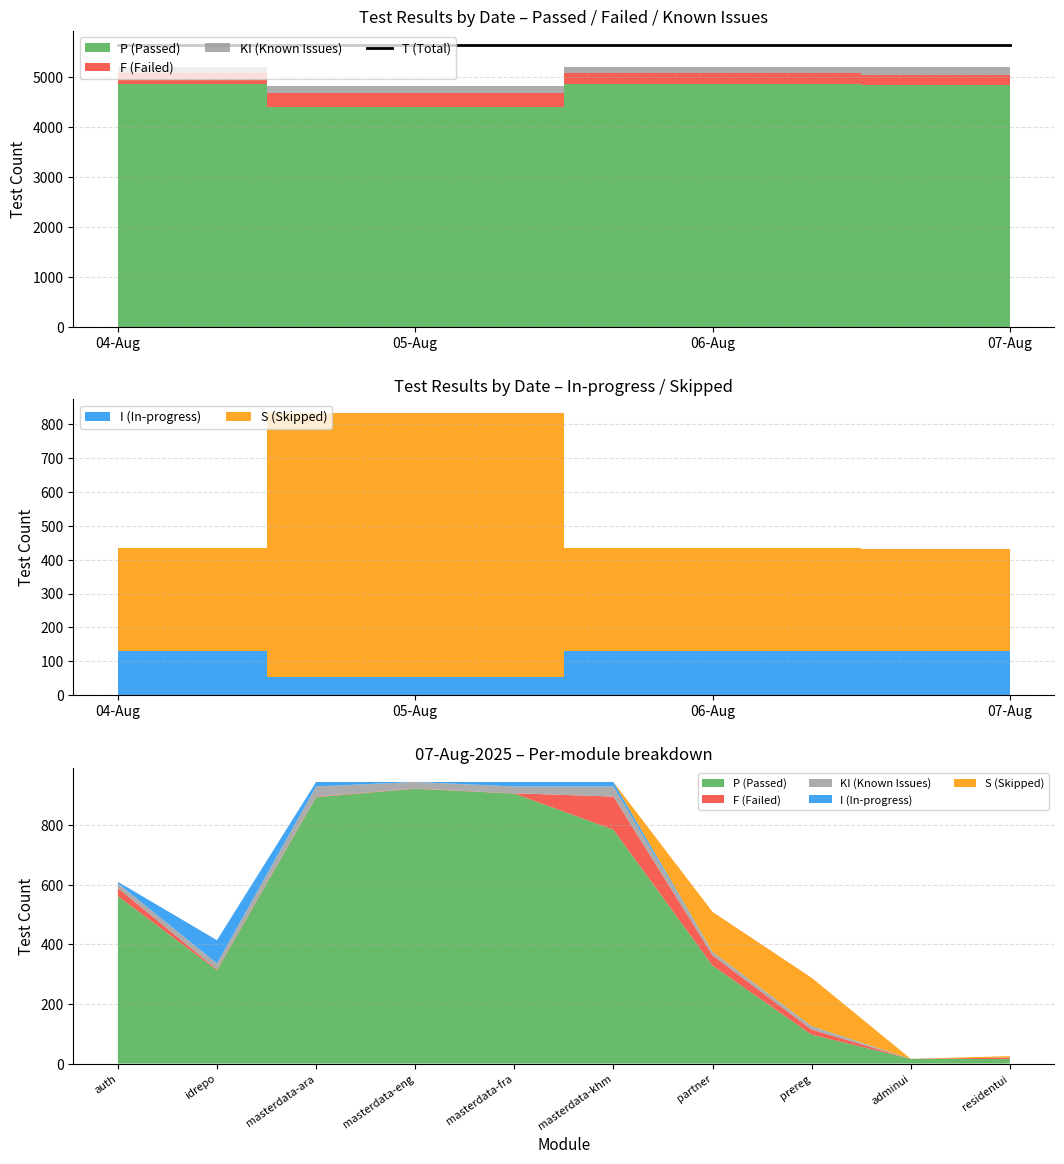

What is the difference between the maximum and minimum values?

929